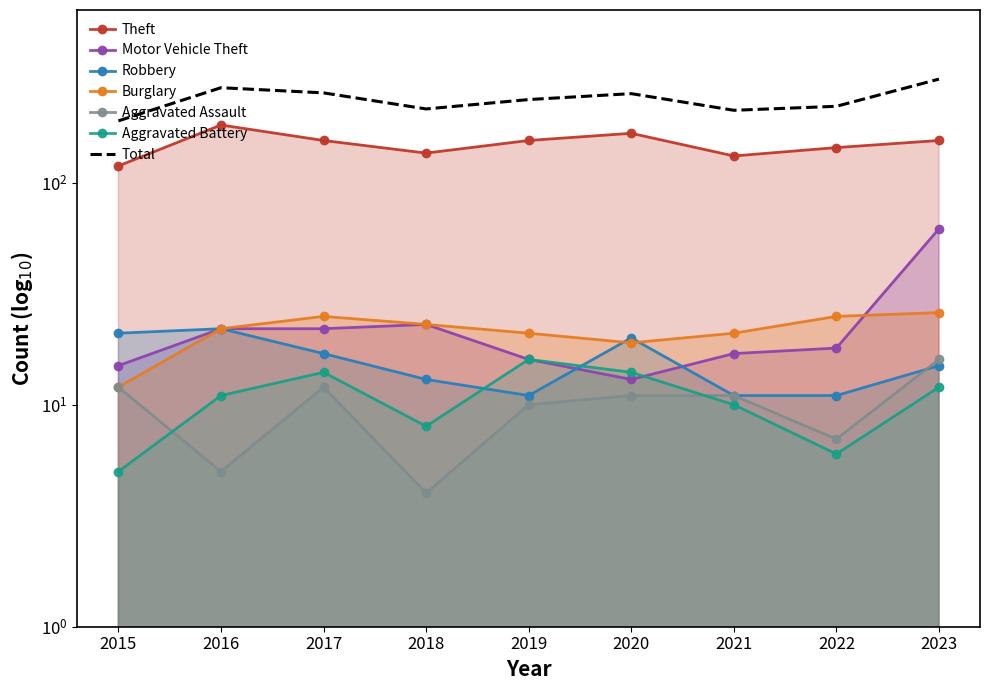

Which series has the largest range (max minus min)?

Theft